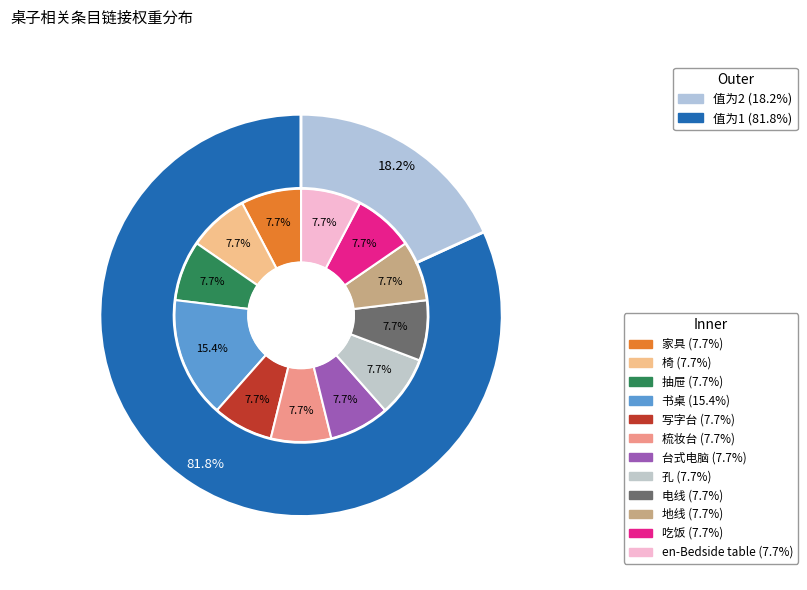

Which slice is the smallest?

家具